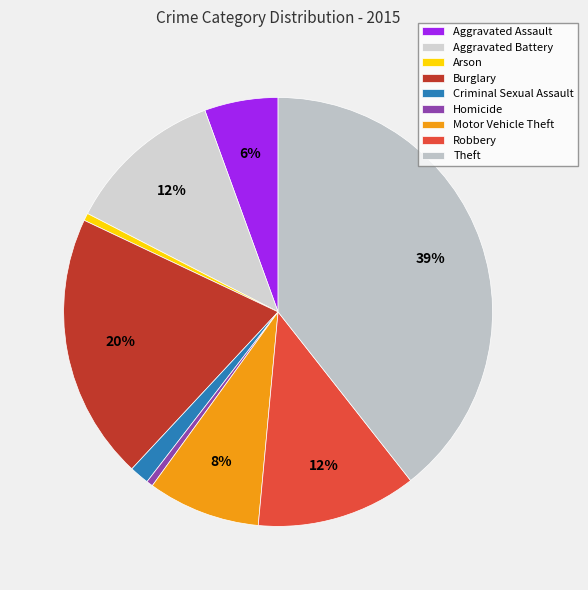

Is it true that Aggravated Assault is 6% of the pie?

True